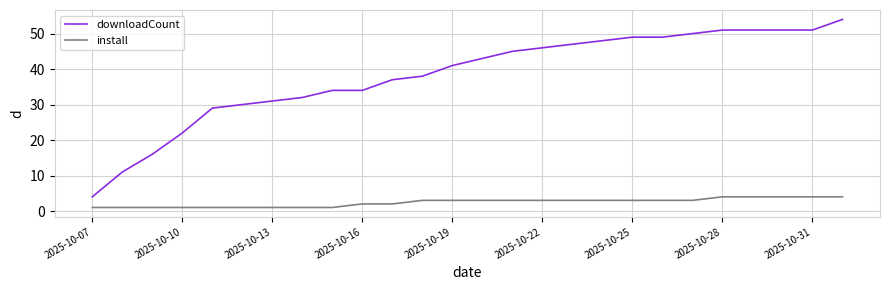

What is the difference between the second highest and second lowest values in the downloadCount series?

40